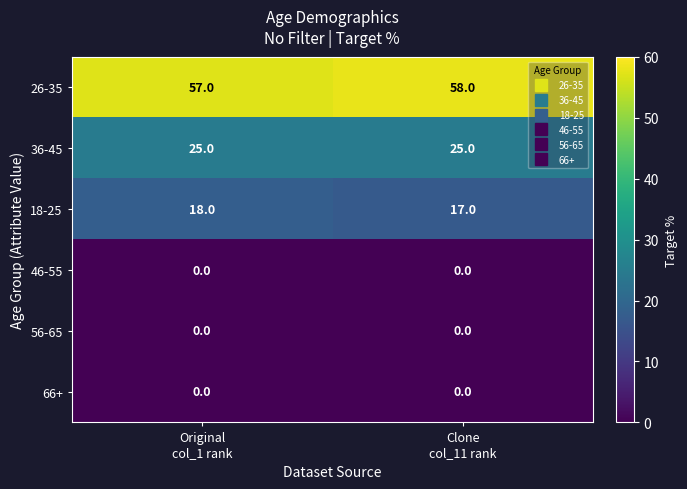

What is the total value across all series at Clone
col_11 rank?

100